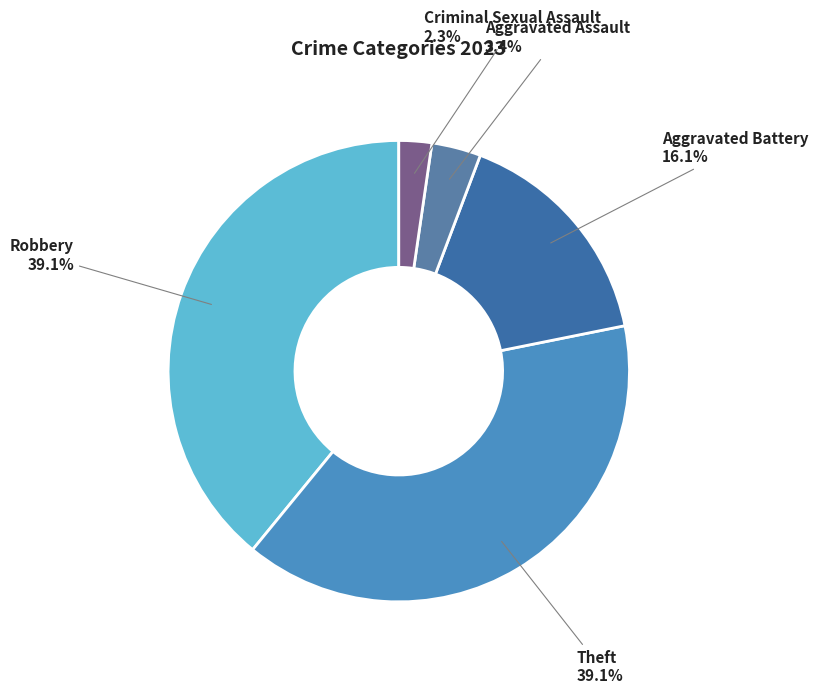

Which category has the smallest portion of the pie?

Criminal Sexual Assault